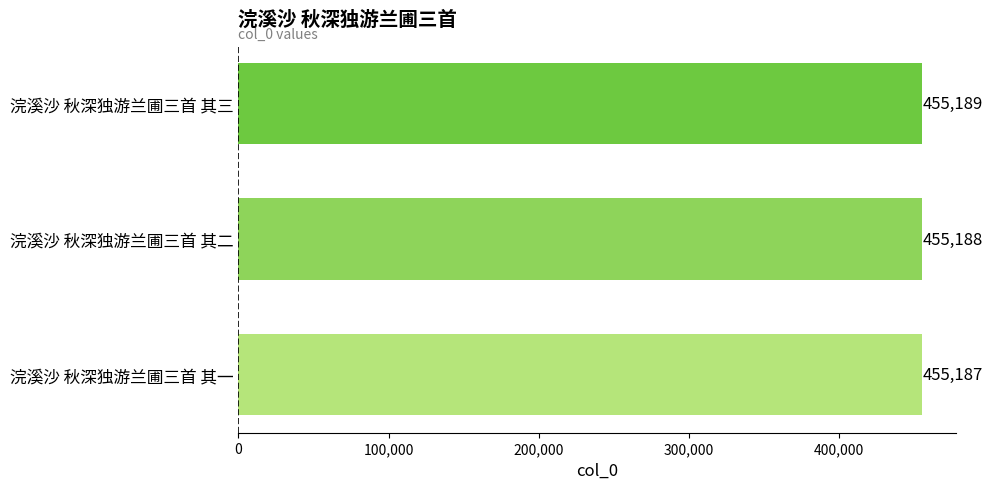

Is it true that the value at 浣溪沙 秋深独游兰圃三首 其一 is 455187?

True